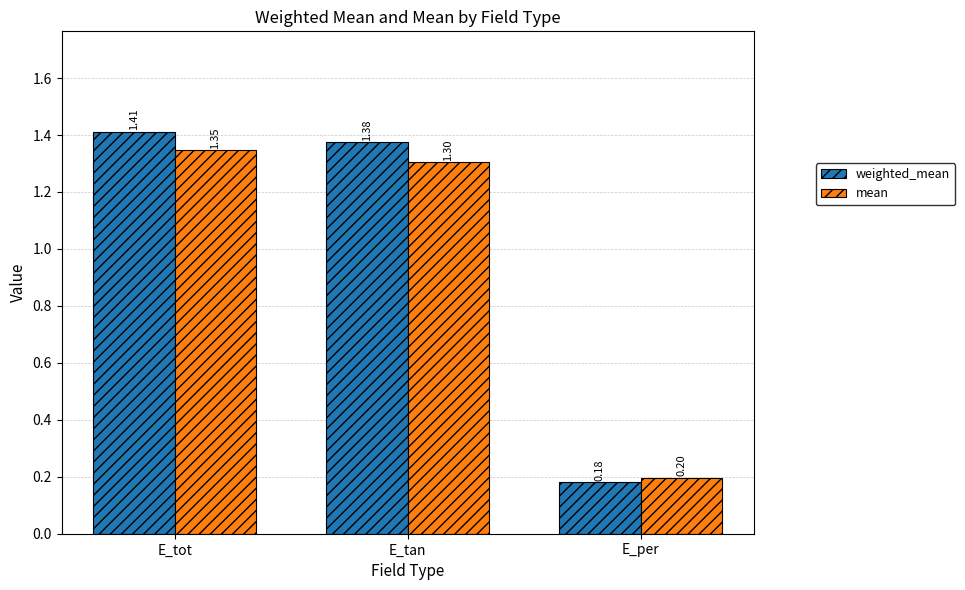

What are all the series names shown in the legend?

weighted_mean, mean